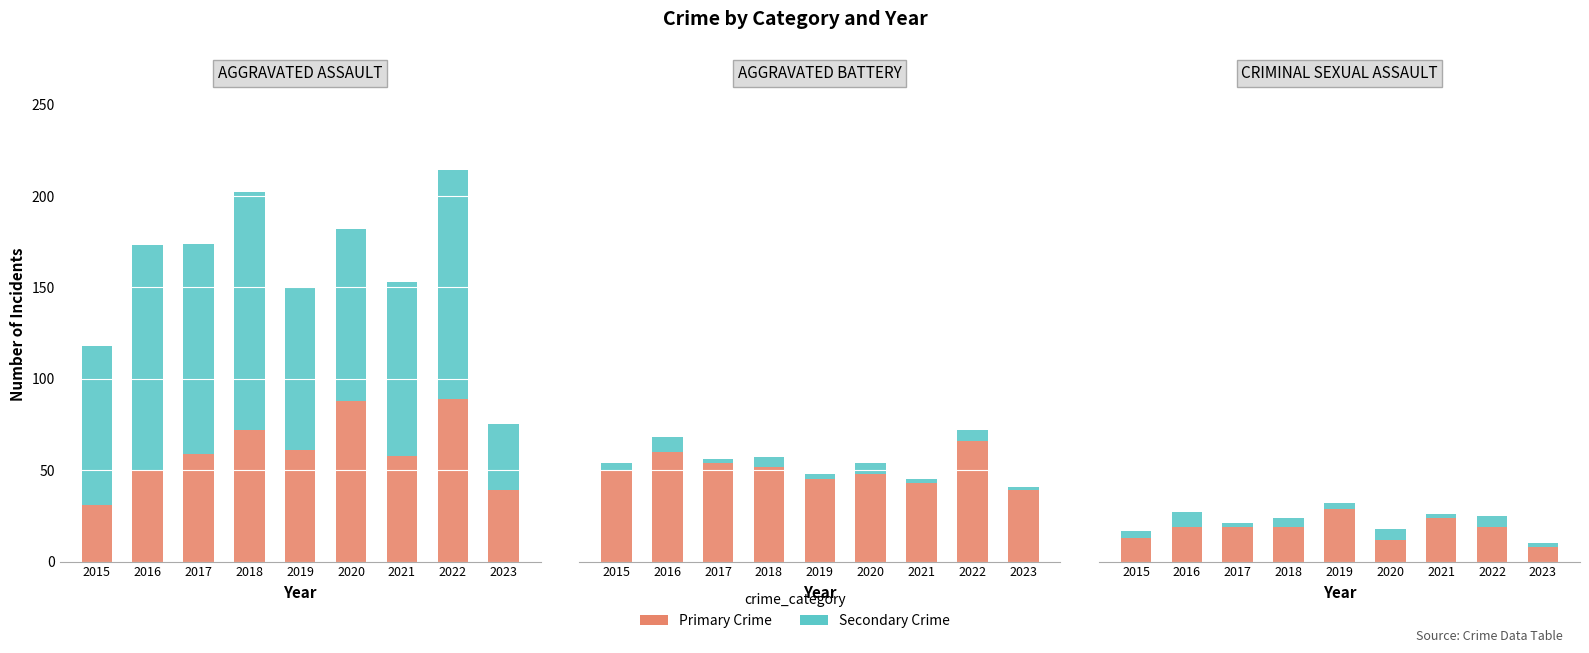

At which category does the chart reach its peak across all series?

2018